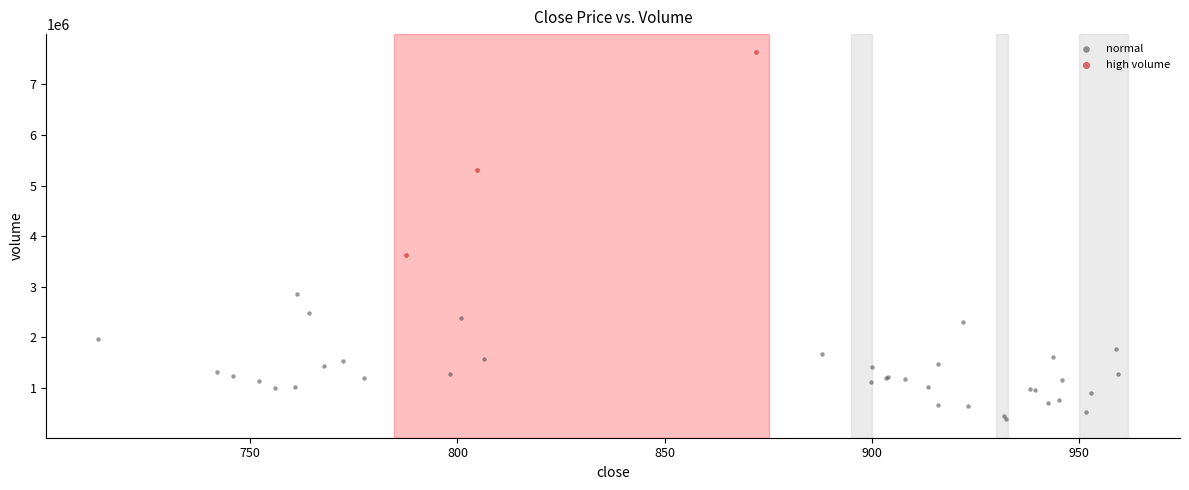

What are all the series names shown in the legend?

normal, high volume